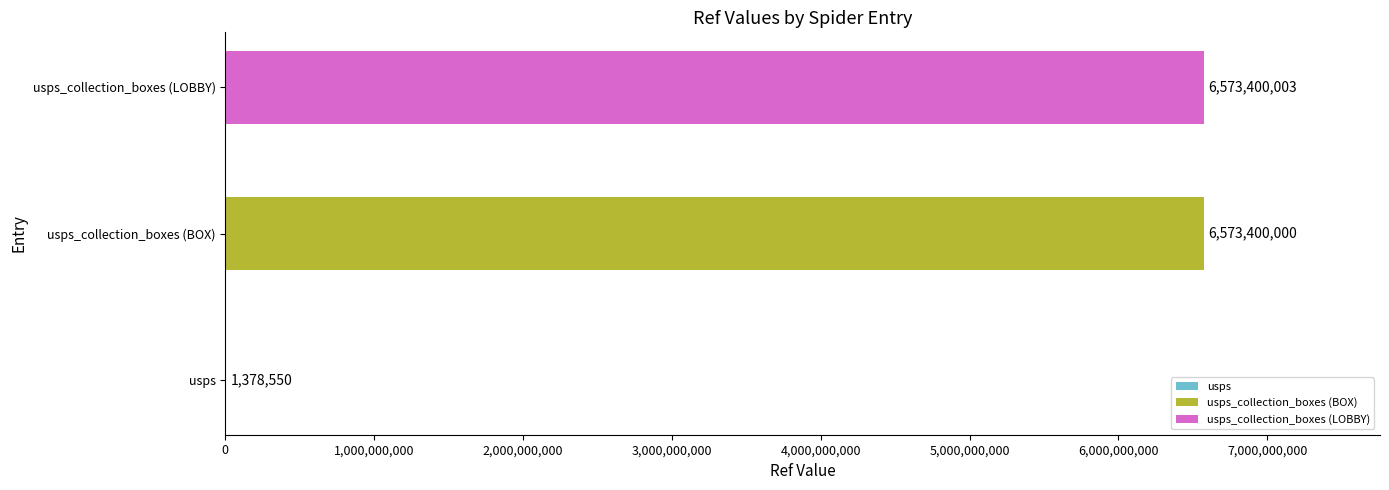

Are the bars grouped side by side (vs. stacked)?

No